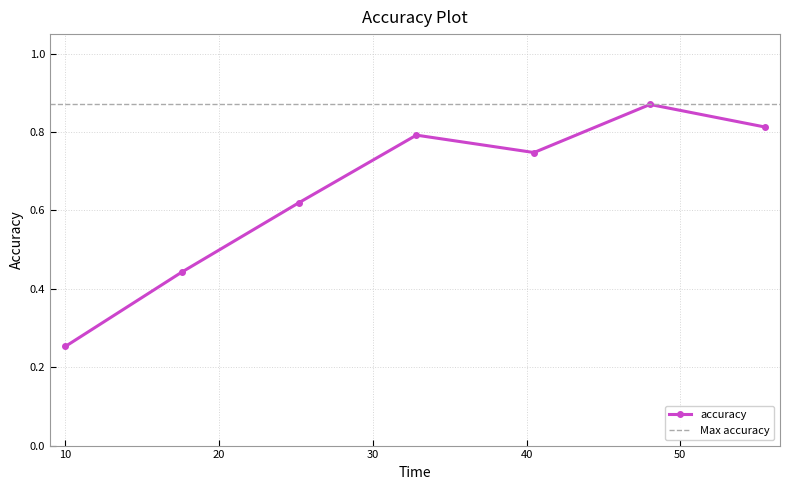

How many lines are shown in the chart?

1